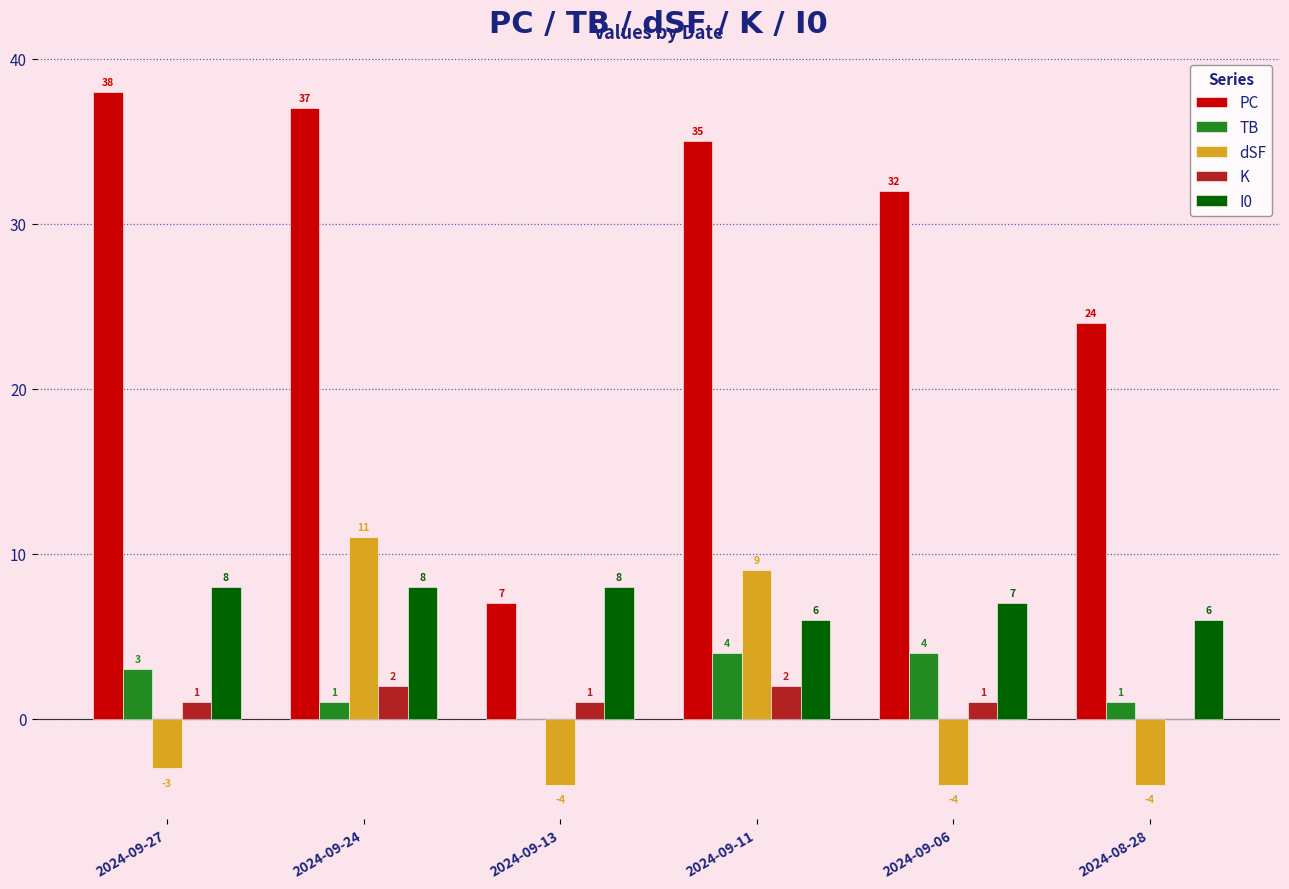

Reading right to left, extract all data points from this chart.

PC: 24	32	35	7	37	38
TB: 1	4	4	0	1	3
dSF: -4	-4	9	-4	11	-3
K: 0	1	2	1	2	1
I0: 6	7	6	8	8	8